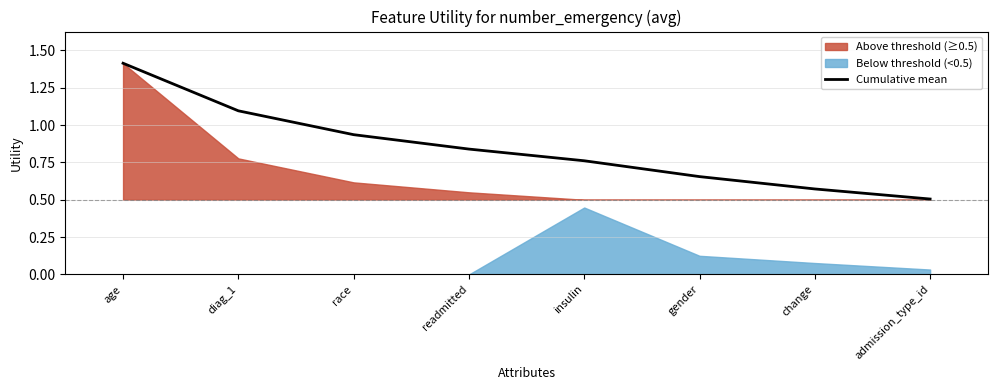

List the labels in order of value, largest first.

age, diag_1, race, readmitted, insulin, gender, change, admission_type_id